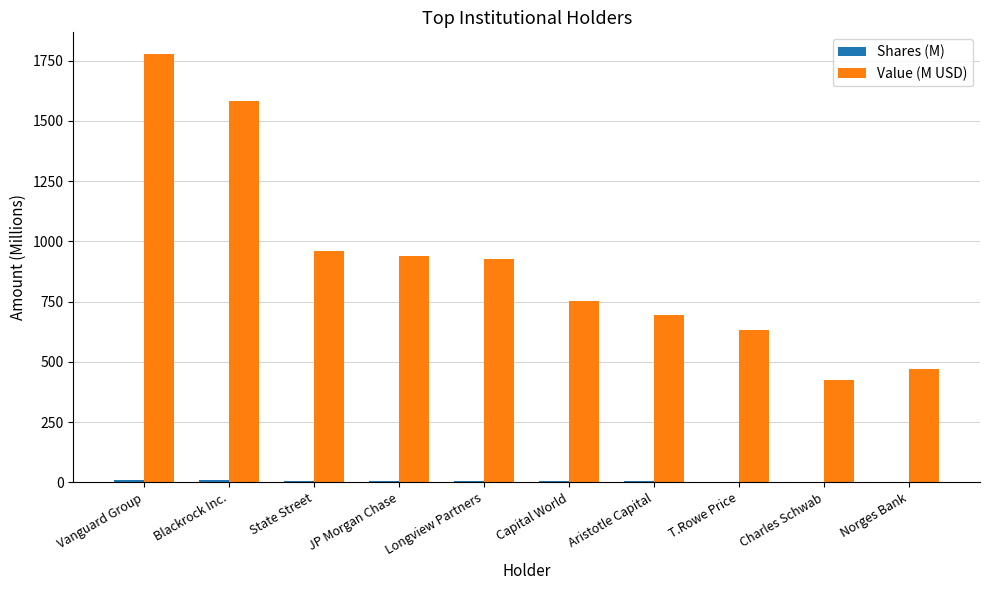

What is the sum of all Value (M USD) values?

9158.9